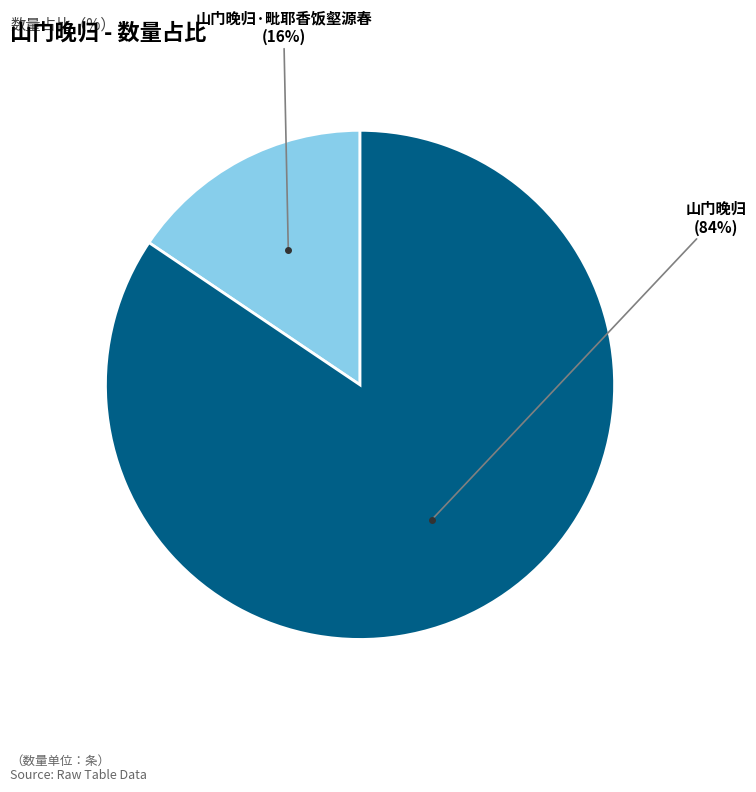

Is there any slice that represents more than half of the pie?

Yes